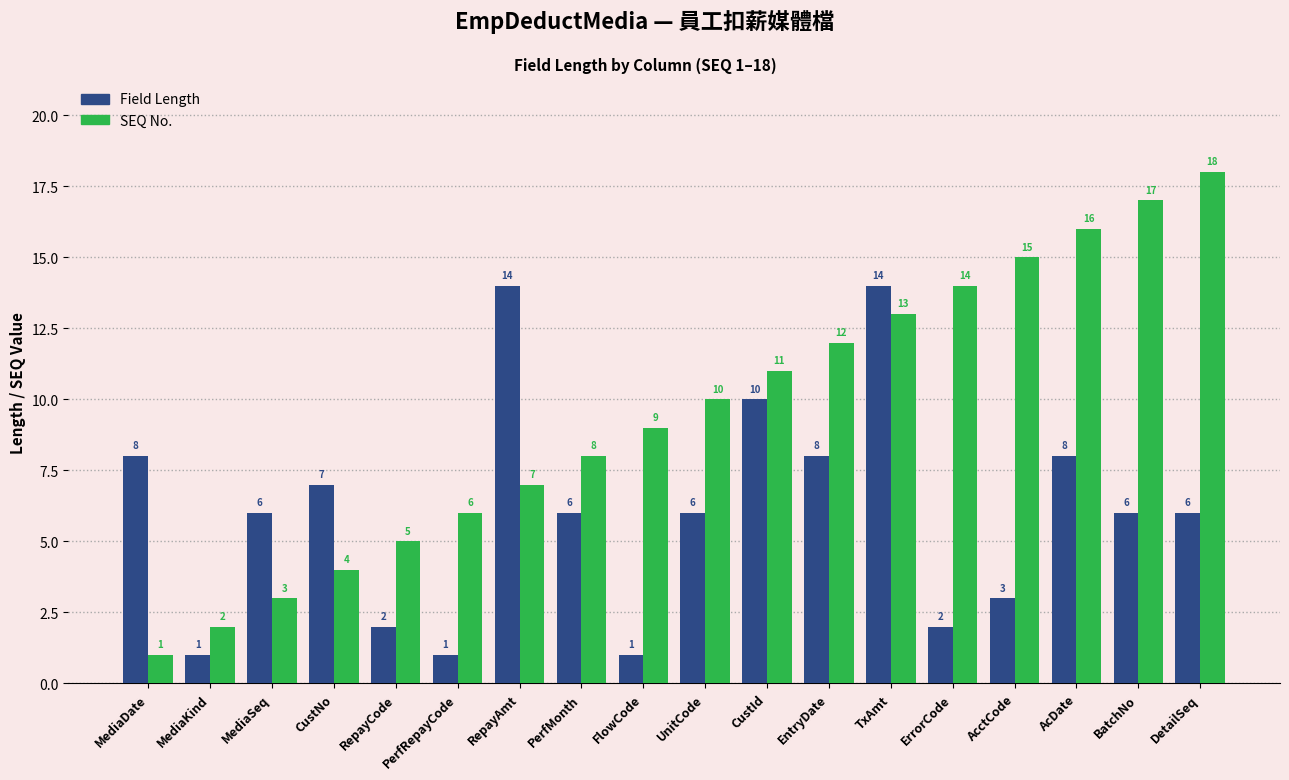

What is the difference between the maximum and minimum values in the SEQ No. series?

17